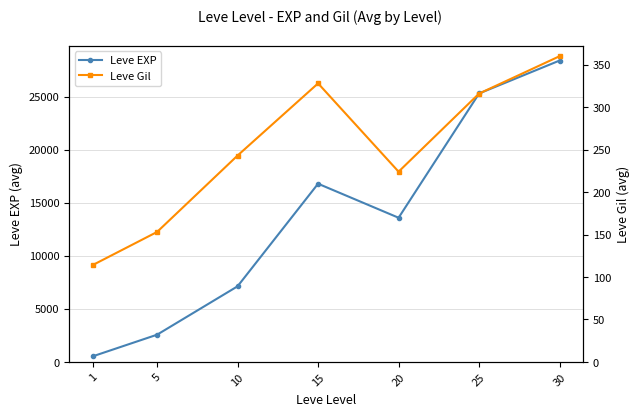

Where is the first local minimum for Leve Gil?

20